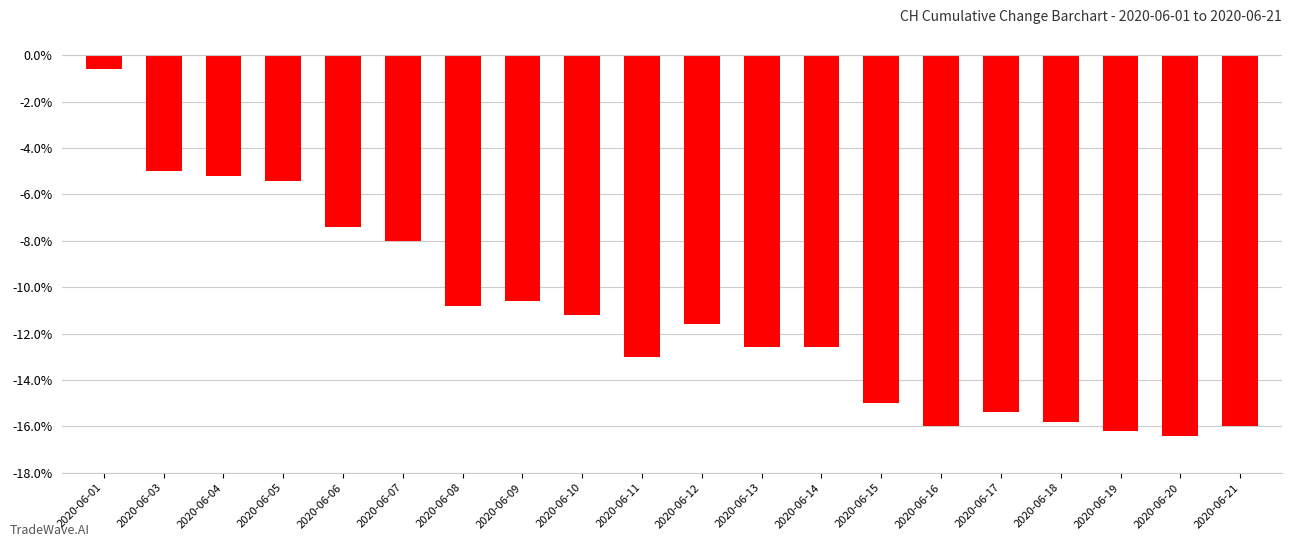

Which category has the lowest value across all series?

2020-06-20